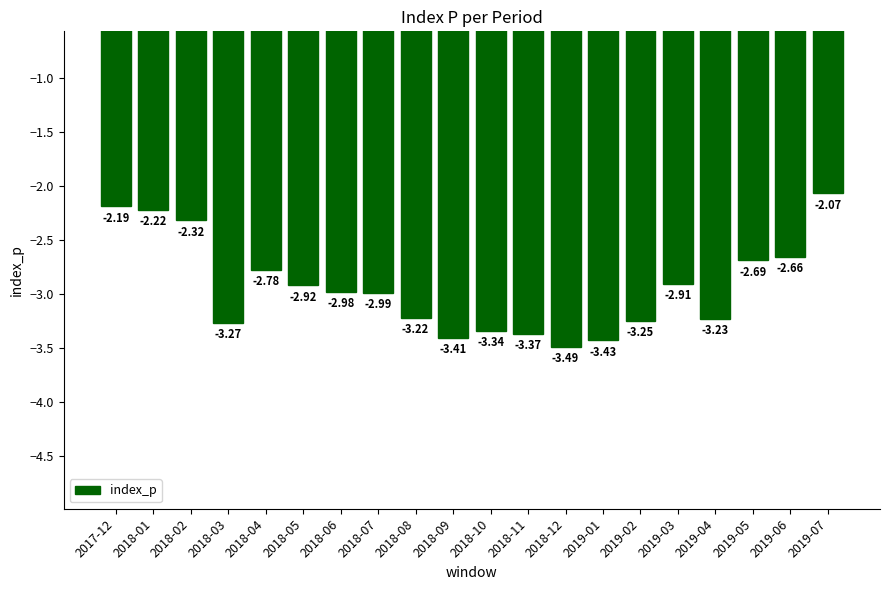

What is the sum of the values at 2019-04 and 2019-01?

-6.7